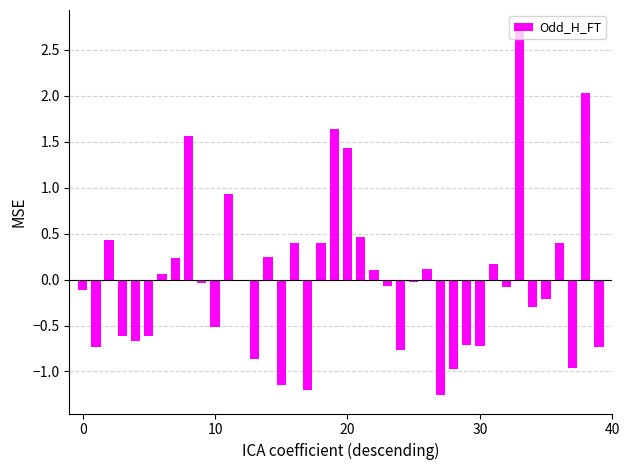

What is the difference between the second highest and minimum values?

3.3